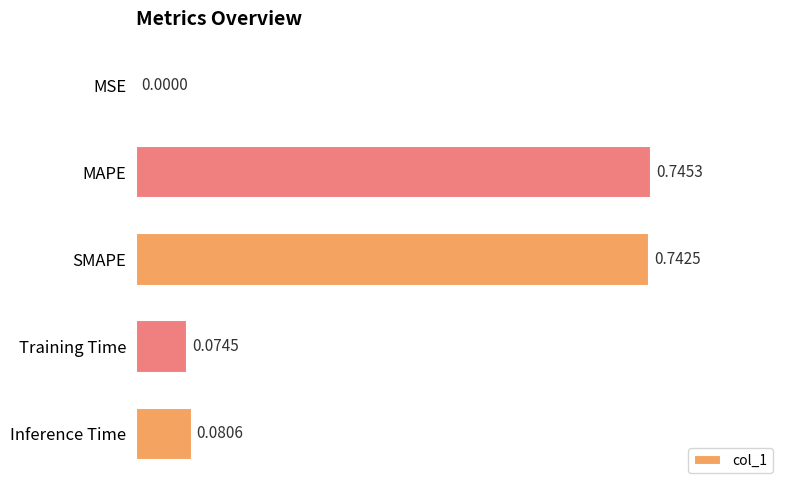

Which category has the highest value across all series?

MAPE